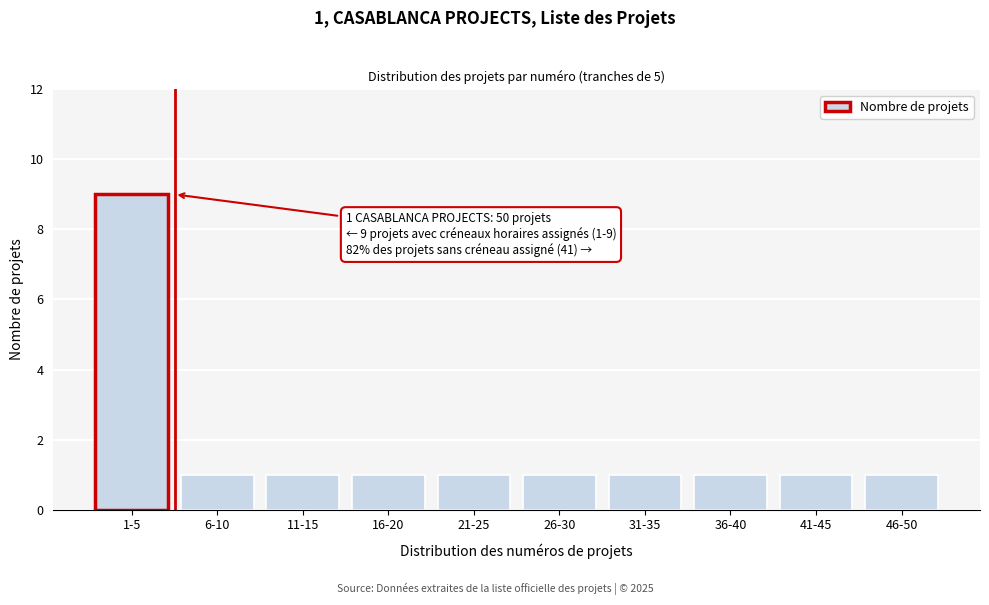

Reading right to left, transcribe all the data shown in this chart.

1	1	1	1	1	1	1	1	1	9